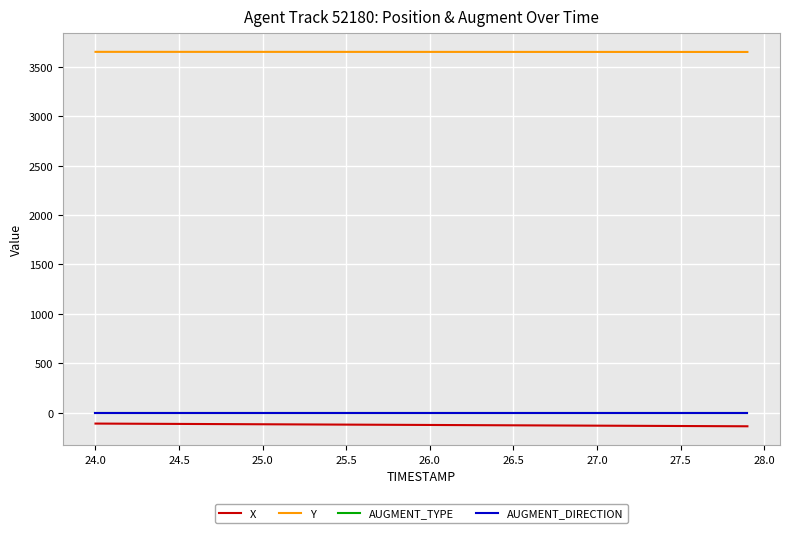

True or false: AUGMENT_DIRECTION and Y intersect in this chart.

False